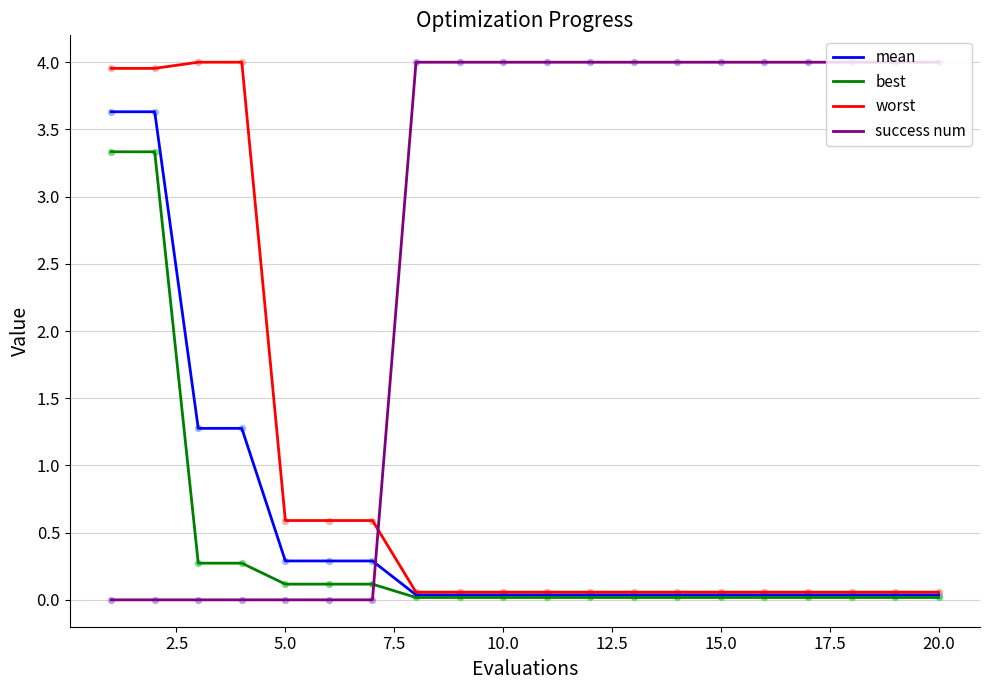

True or false: success num and best intersect in this chart.

True